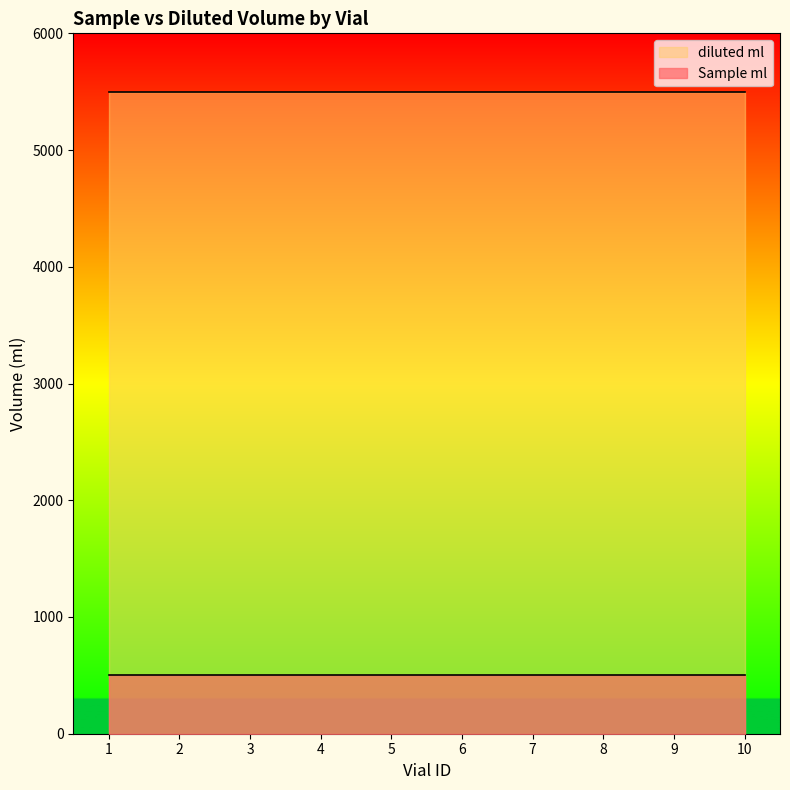

What are all the series names shown in the legend?

diluted ml, Sample ml